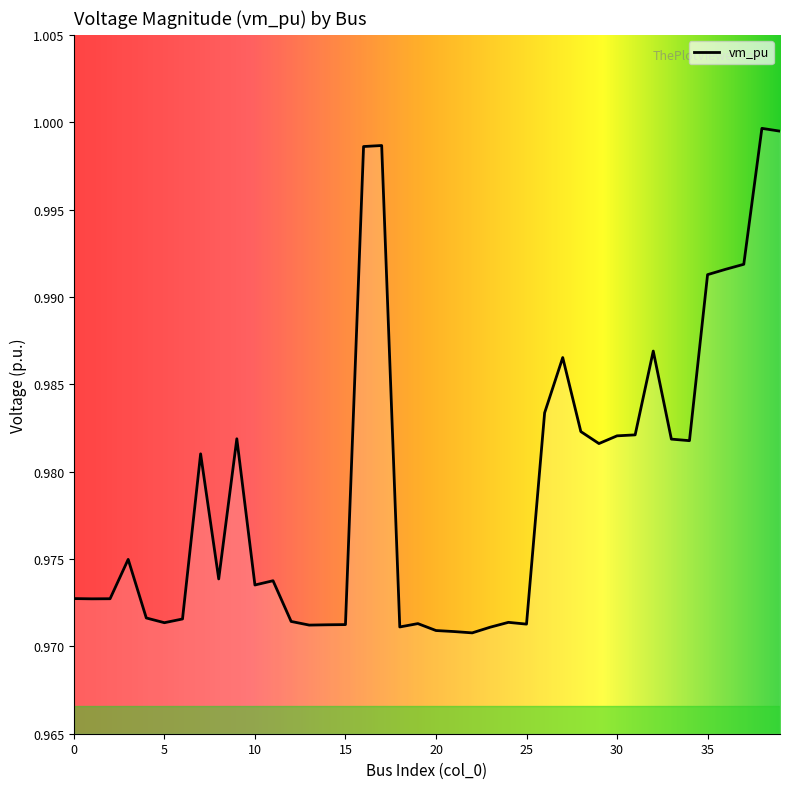

How many series are shown in this chart?

1